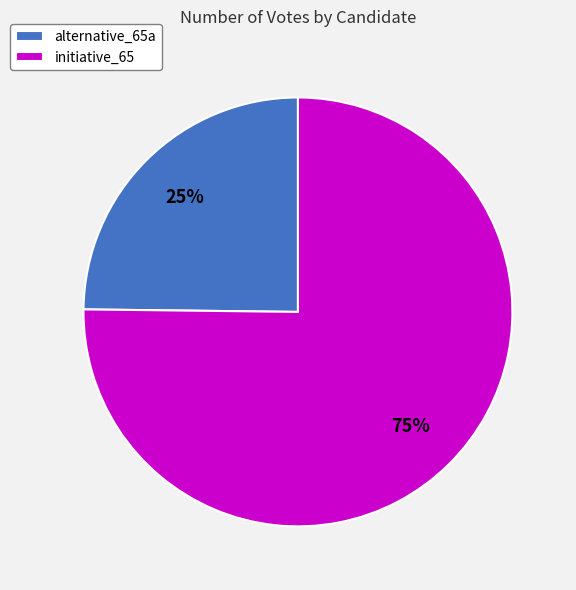

To the nearest percent, what portion does initiative_65 represent?

75%